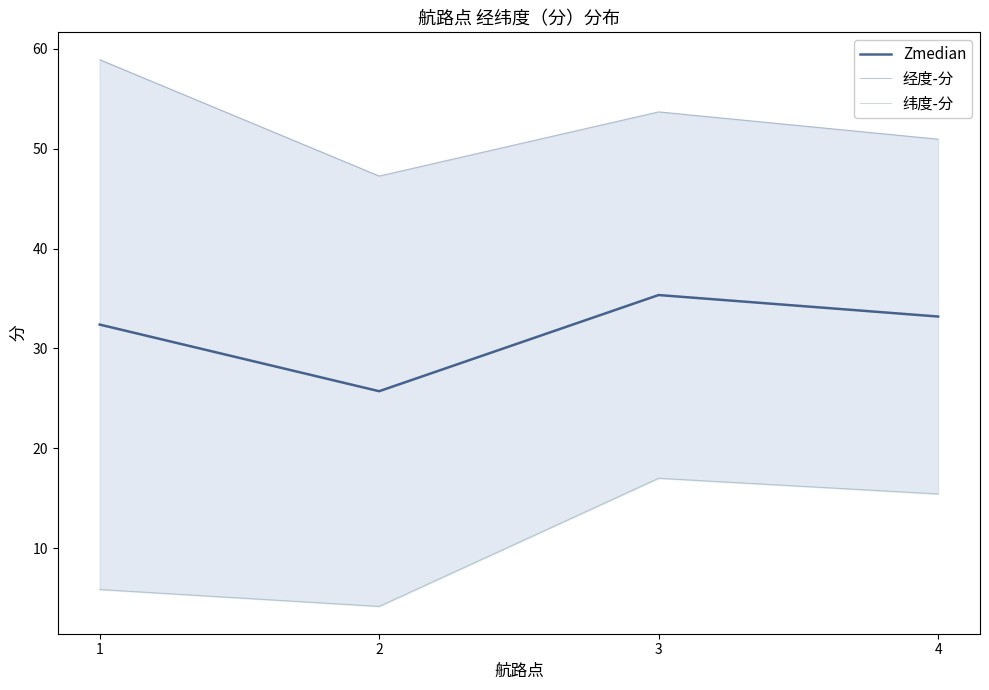

Reading right to left, extract all data points from this chart.

Zmedian: 4=33.2	3=35.3	2=25.7	1=32.4
经度-分: 4=50.9	3=53.7	2=47.2	1=58.9
纬度-分: 4=15.4	3=17.0	2=4.2	1=5.9